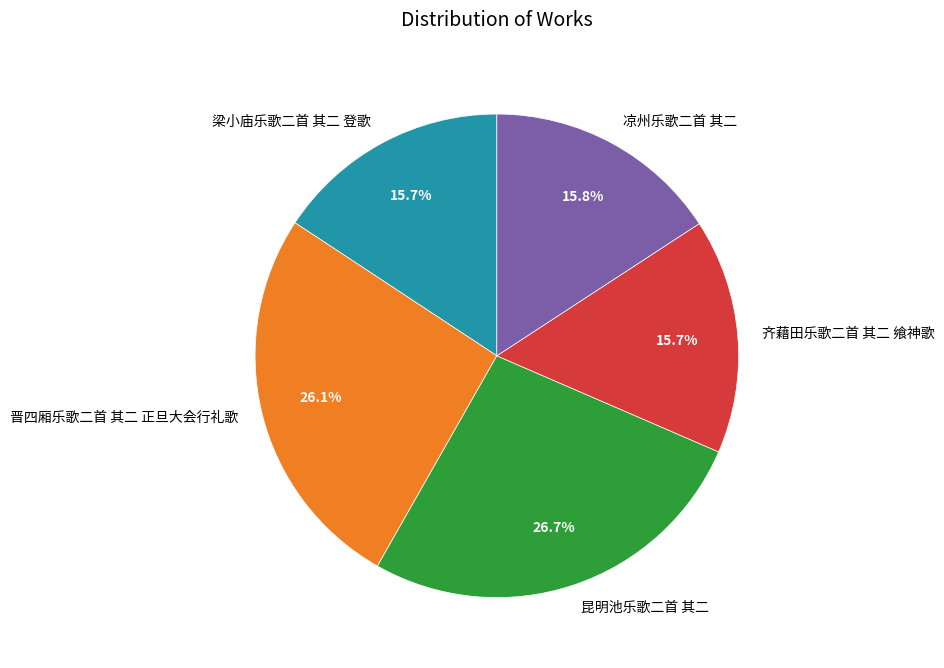

Is it true that 晋四厢乐歌二首 其二 正旦大会行礼歌 is 26% of the pie?

True